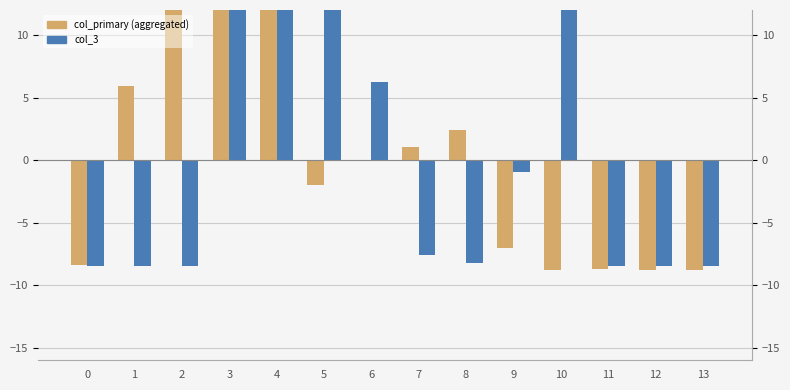

How many positive values does the col_primary series have?

6